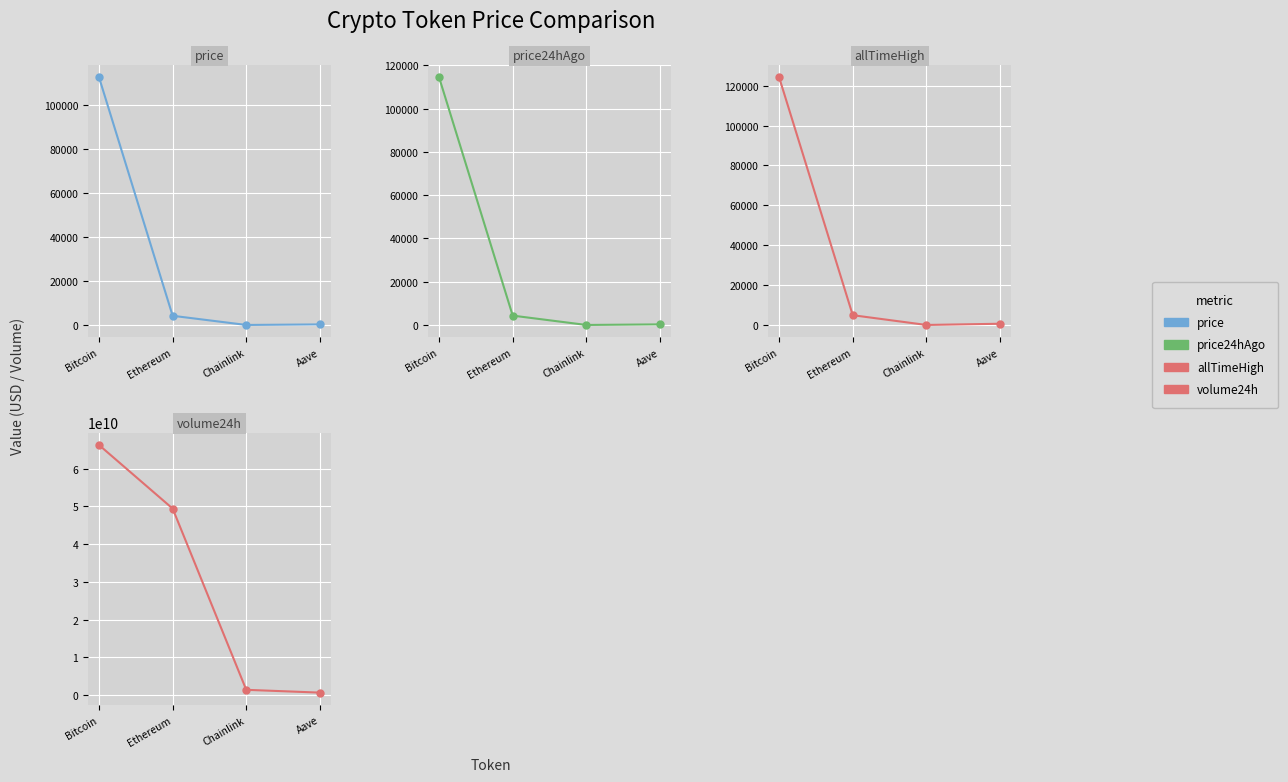

What are all the series names shown in the legend?

price, price24hAgo, allTimeHigh, volume24h